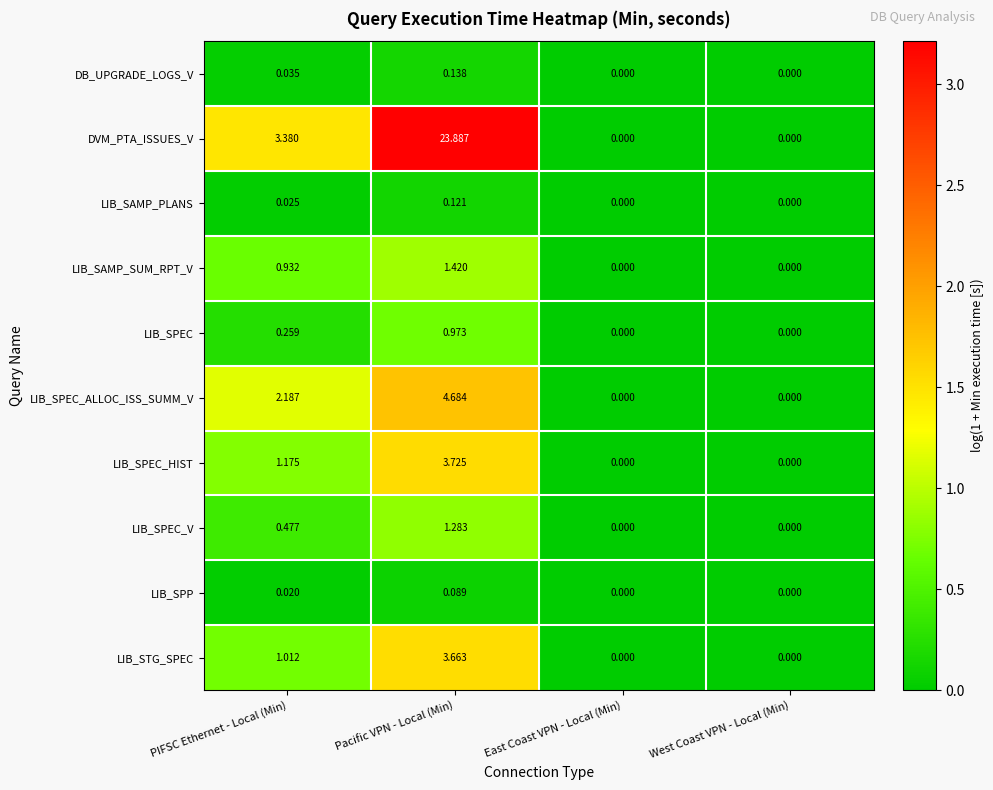

At which label does LIB_SPEC_HIST first exceed 1?

PIFSC Ethernet - Local (Min)